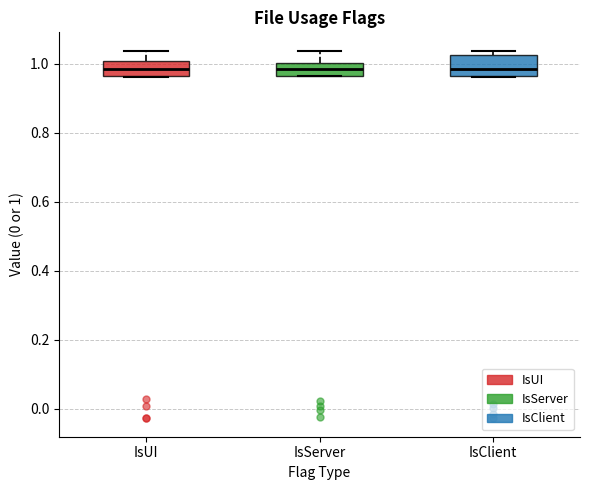

Reading left to right, transcribe this box plot: for each box, give where its median line is, the range the box spans, and where its two whiskers end, as read against the y-axis. The values are not printed on the chart, so give them approximately, as read against the axis.

IsUI: median 0.98, box 0.96 to 1.00, whiskers 0.96 to 1.04
IsServer: median 0.98, box 0.96 to 1.00, whiskers 0.96 to 1.04
IsClient: median 0.98, box 0.96 to 1.02, whiskers 0.96 to 1.04